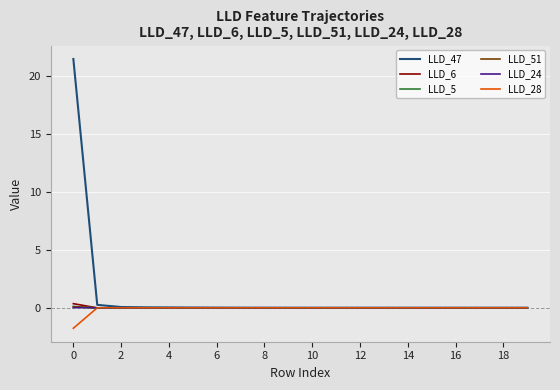

Which series has the largest total across all categories?

LLD_47